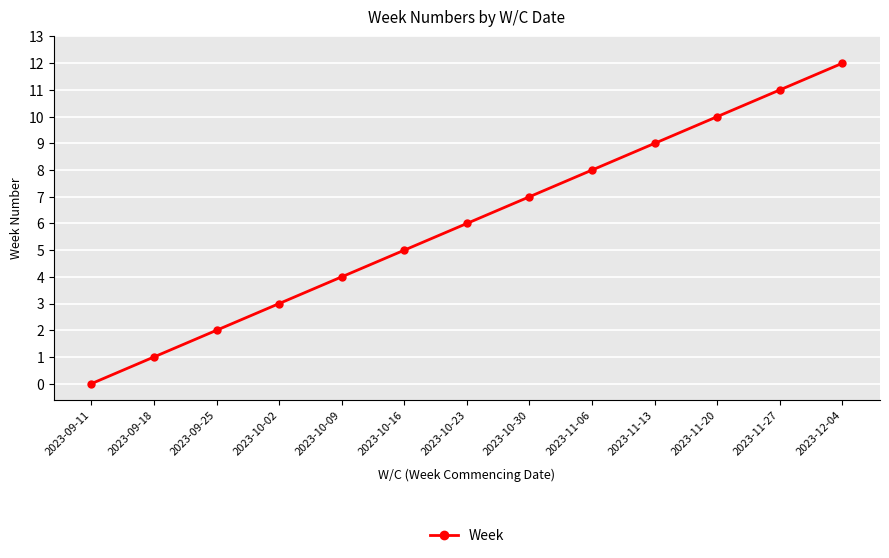

What is the average value?

6